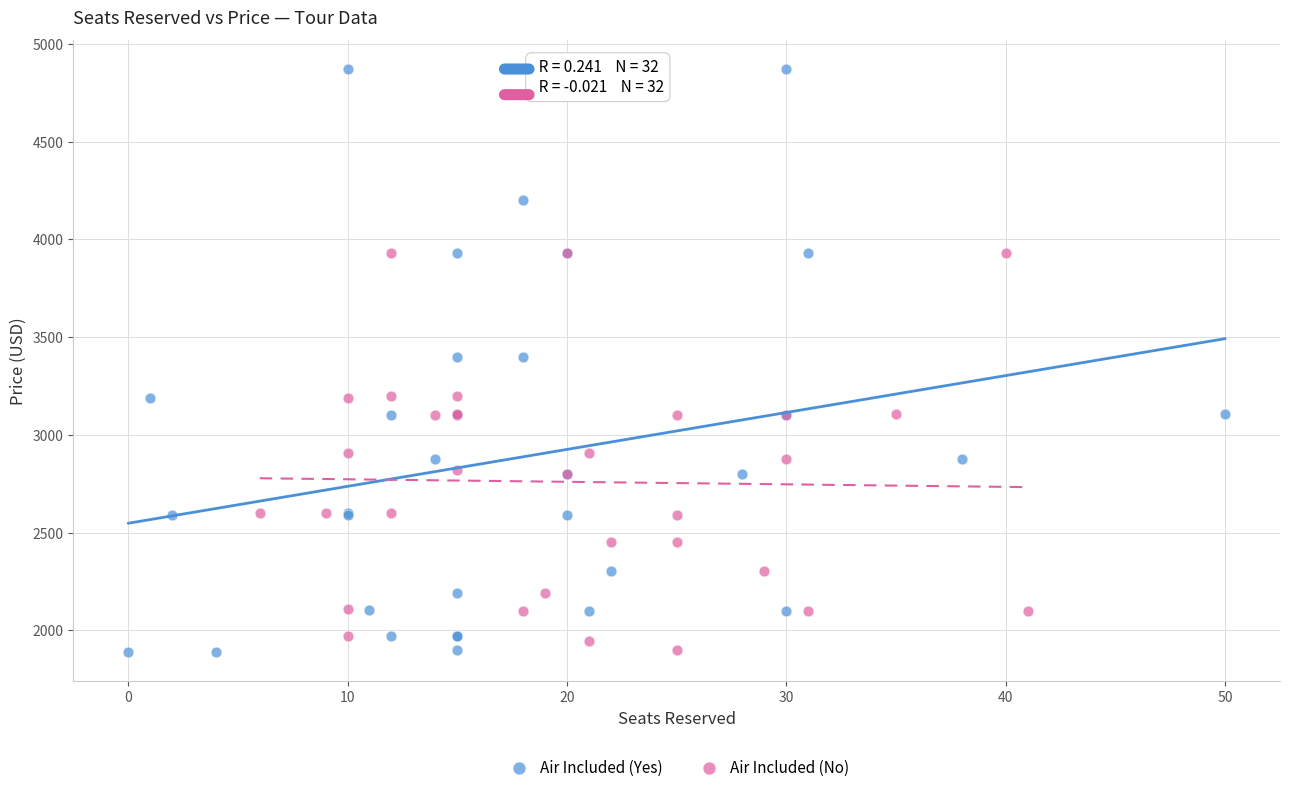

Which series has the widest spread of Y values?

Air Included (Yes)